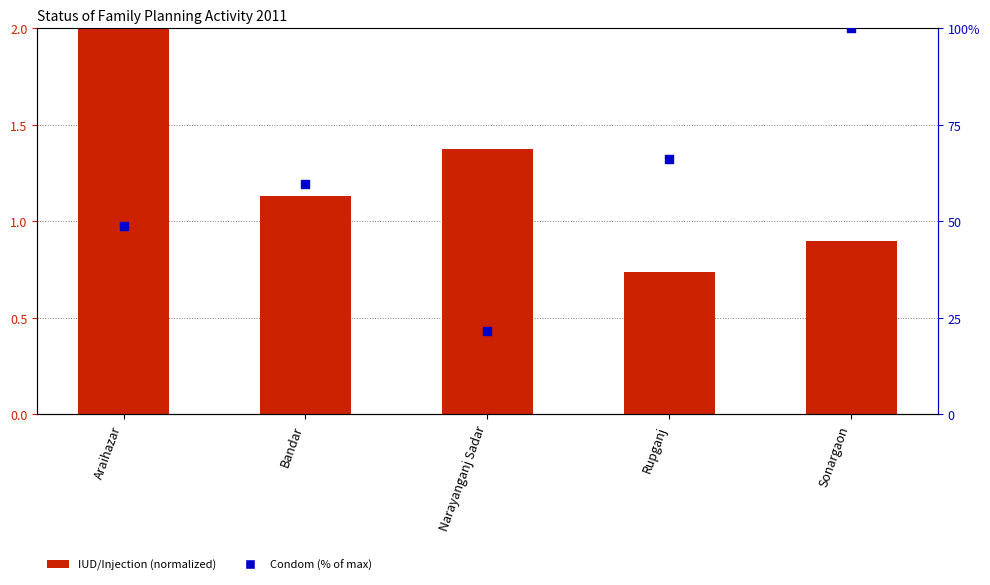

Which series contains the highest Y value?

Condom (% of max)